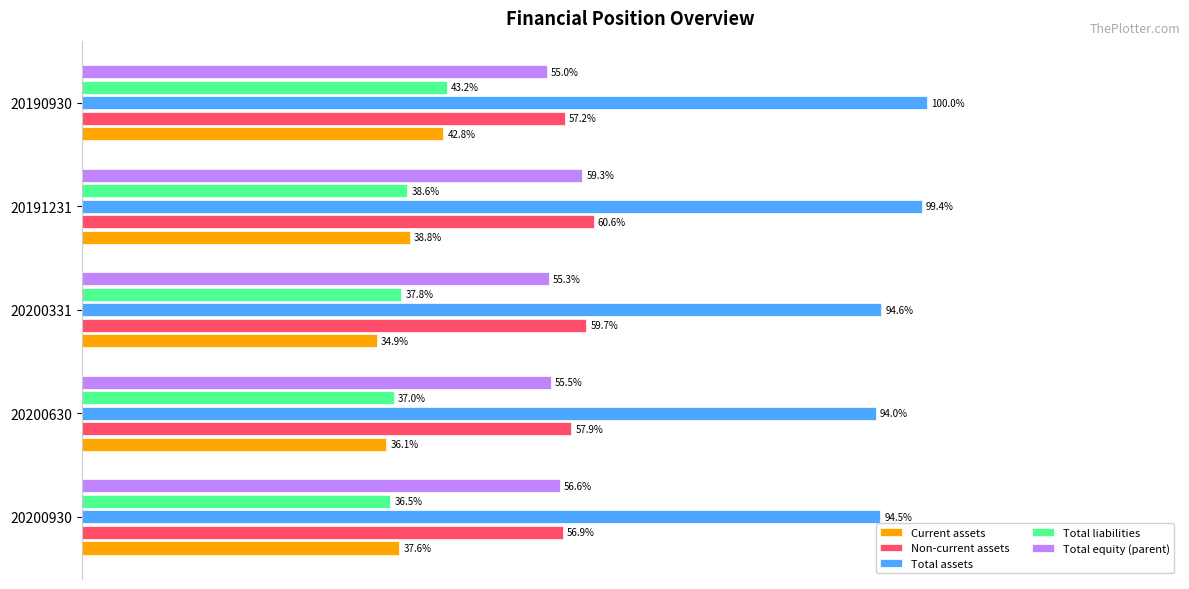

At 20200331, list the series in order from largest to smallest.

Total assets, Non-current assets, Total equity (parent), Total liabilities, Current assets